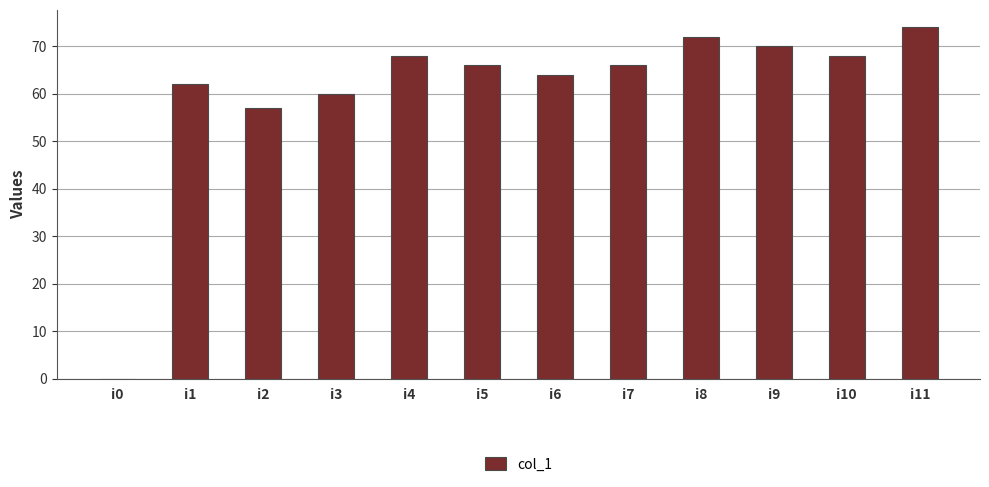

Is it true that the value at i7 is 37?

False